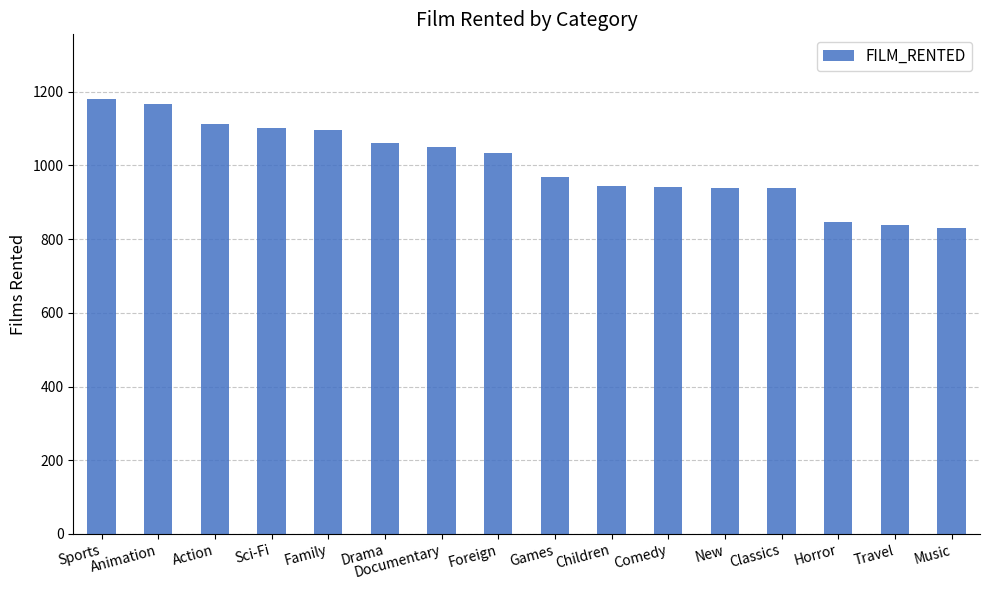

The value at Animation is 1166. True or false?

True